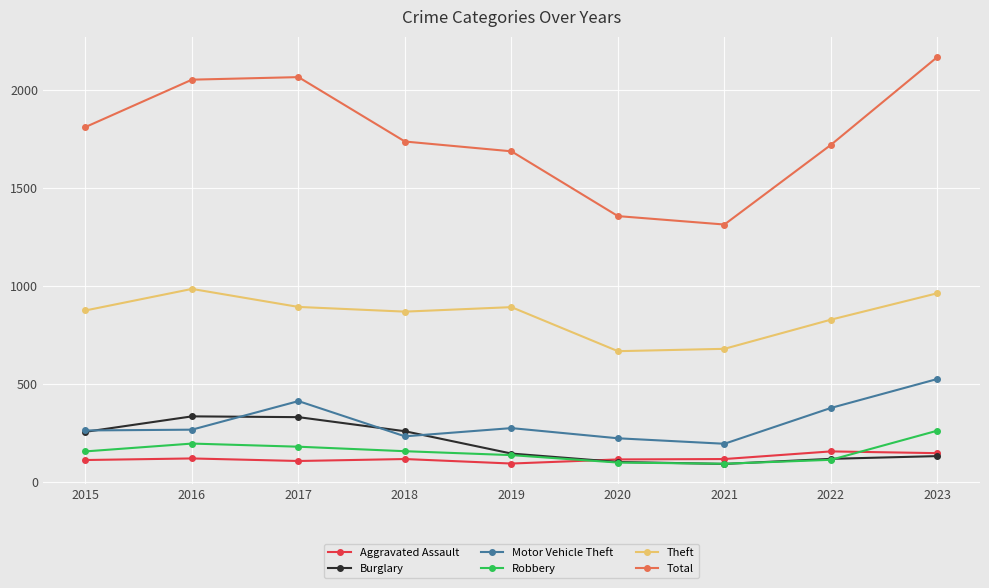

In Total, how many points are higher than both neighbors (excluding endpoints)?

1